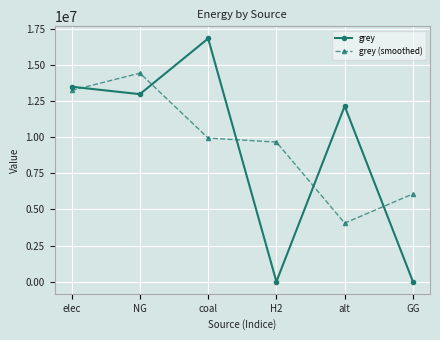

At which label is grey closest to 8413033?

alt